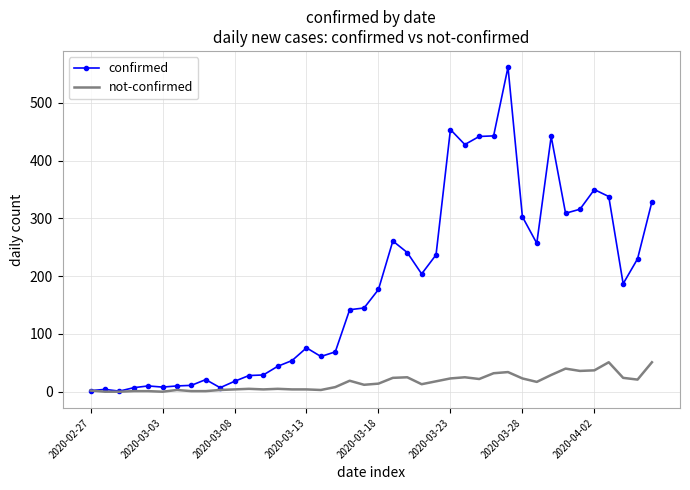

List the series in order of their overall mean, highest first.

confirmed, not-confirmed